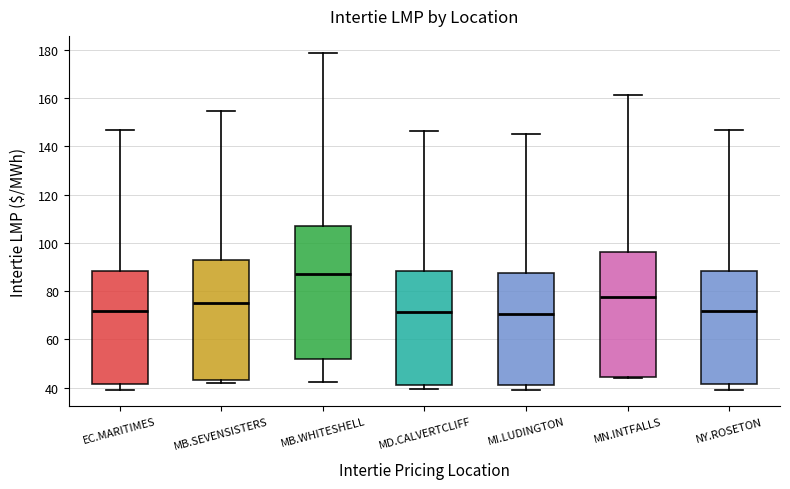

Reading left to right, transcribe this box plot: for each box, give where its median line is, the range the box spans, and where its two whiskers end, as read against the y-axis. The values are not printed on the chart, so give them approximately, as read against the axis.

EC.MARITIMES: median 72, box 42 to 88, whiskers 40 to 146
MB.SEVENSISTERS: median 74, box 44 to 92, whiskers 42 to 154
MB.WHITESHELL: median 88, box 52 to 106, whiskers 42 to 178
MD.CALVERTCLIFF: median 72, box 42 to 88, whiskers 40 to 146
MI.LUDINGTON: median 70, box 42 to 88, whiskers 40 to 146
MN.INTFALLS: median 78, box 44 to 96, whiskers 44 (just below the box's lower edge) to 162
NY.ROSETON: median 72, box 42 to 88, whiskers 40 to 146